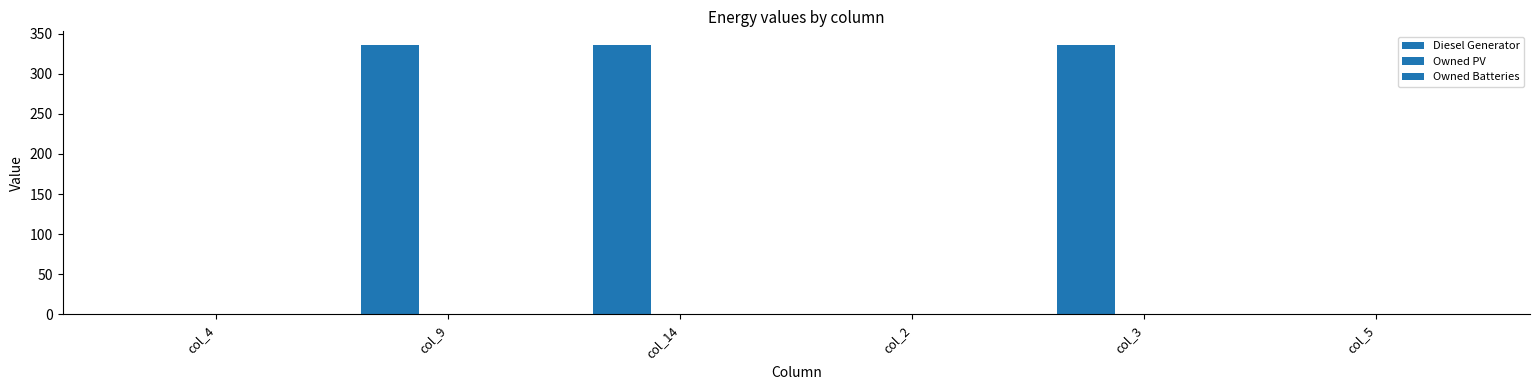

What position from the right is col_2?

3